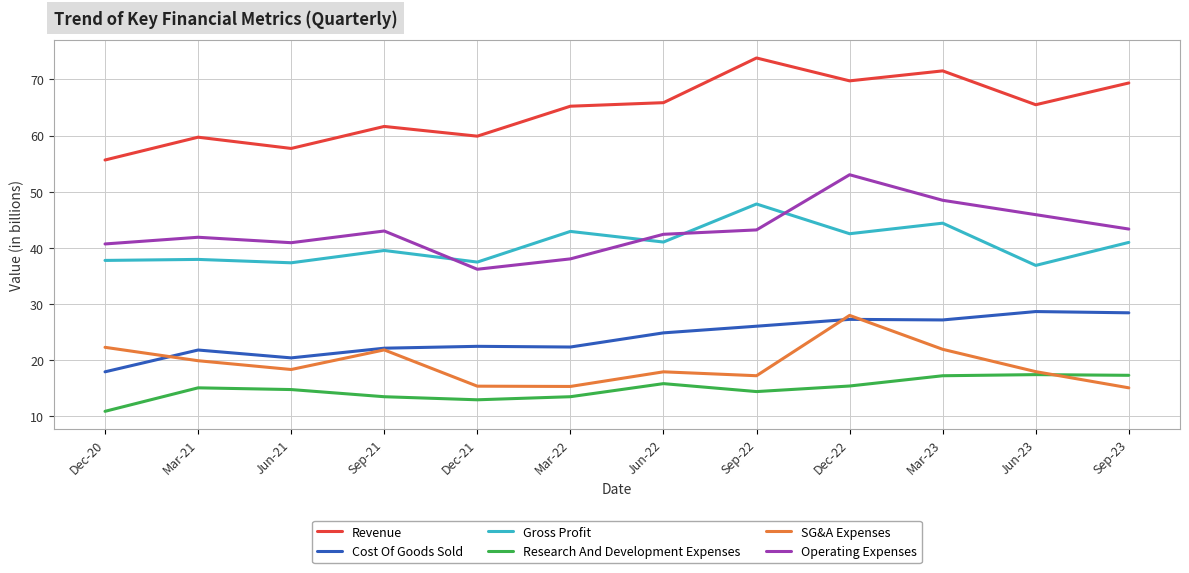

True or false: Research And Development Expenses and Revenue intersect in this chart.

False